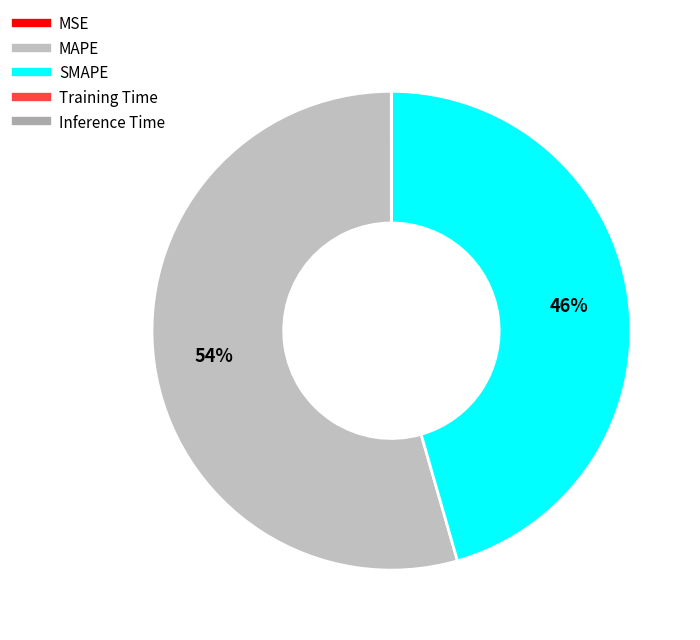

True or false: SMAPE accounts for 46% of the total.

True